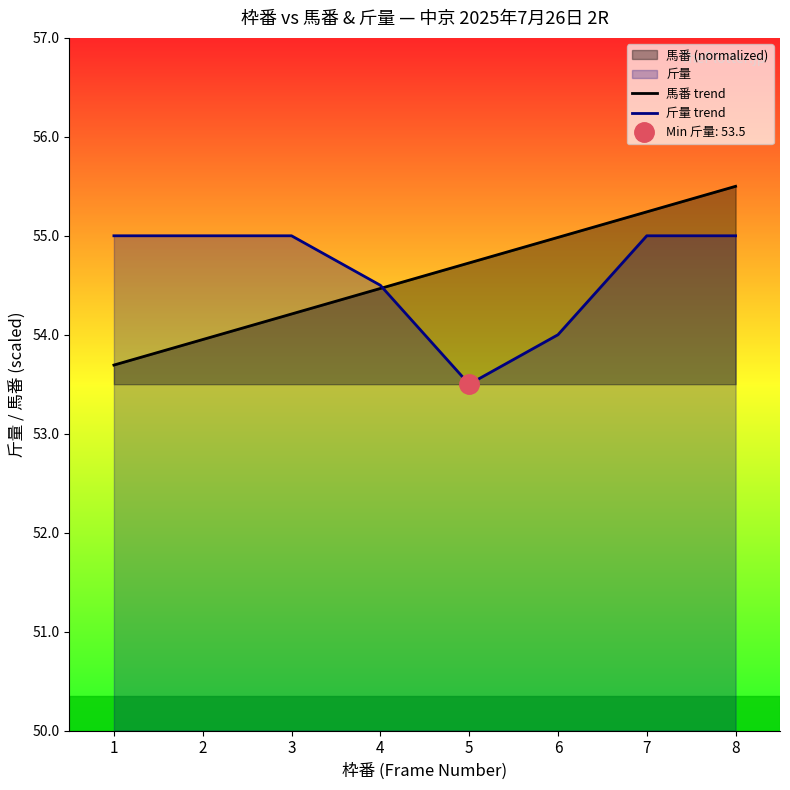

Reading left to right, extract all data points from this chart.

馬番 trend: 1=53.7	2=54.0	3=54.2	4=54.5	5=54.7	6=55.0	7=55.2	8=55.5
斤量 trend: 1=55.0	2=55.0	3=55.0	4=54.5	5=53.5	6=54.0	7=55.0	8=55.0